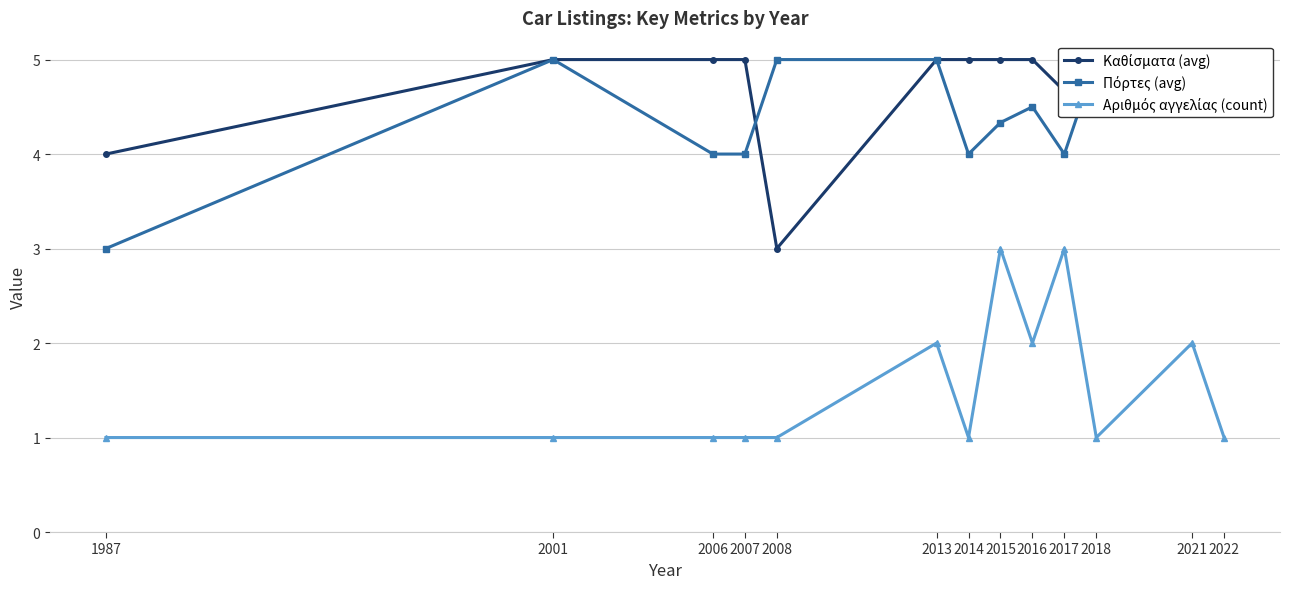

What is the value of the Αριθμός αγγελίας (count) point at the 4th from the left?

1.0